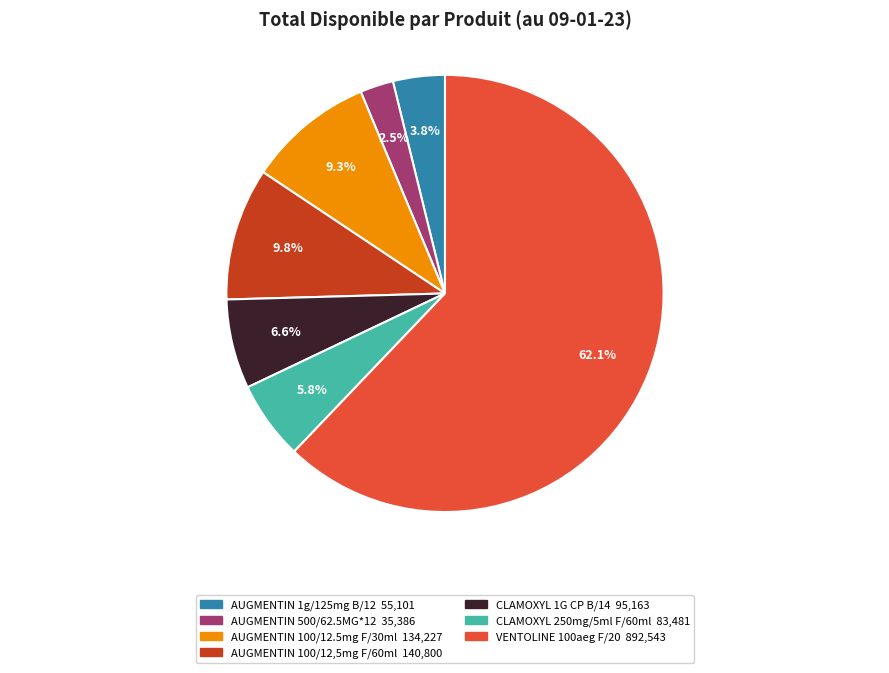

Count the number of slices in the pie.

7